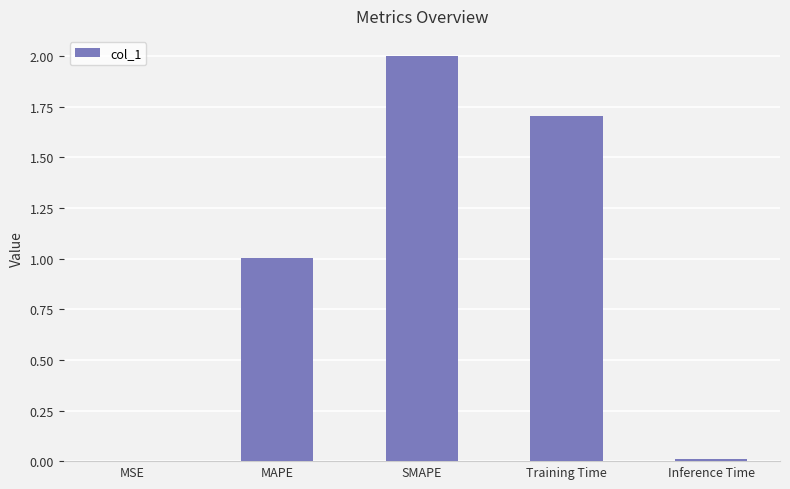

How many data points does each series have?

5